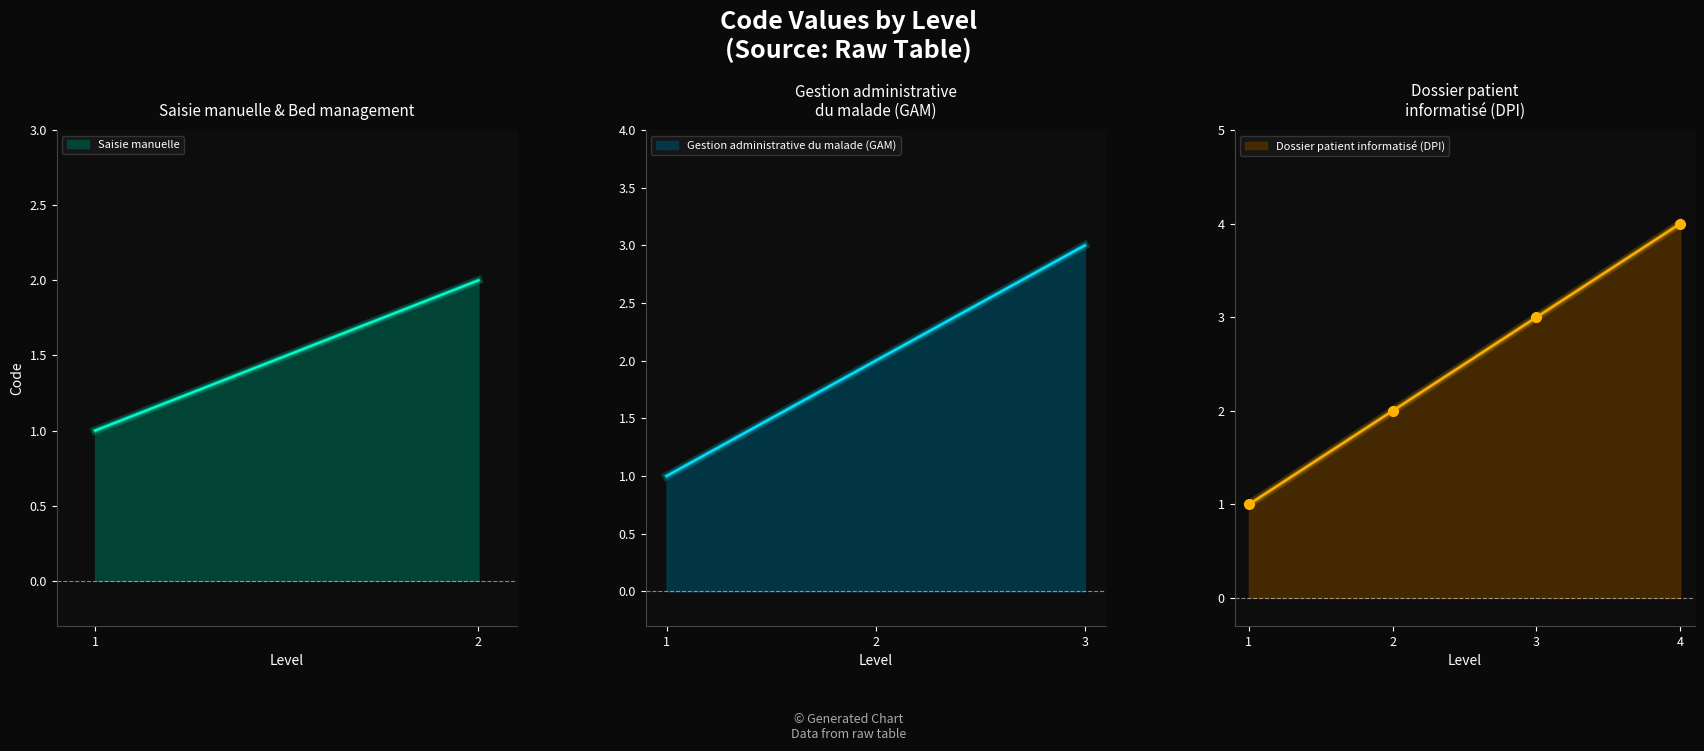

The value of Dossier patient informatisé (DPI) at 1 is 1. True or false?

True